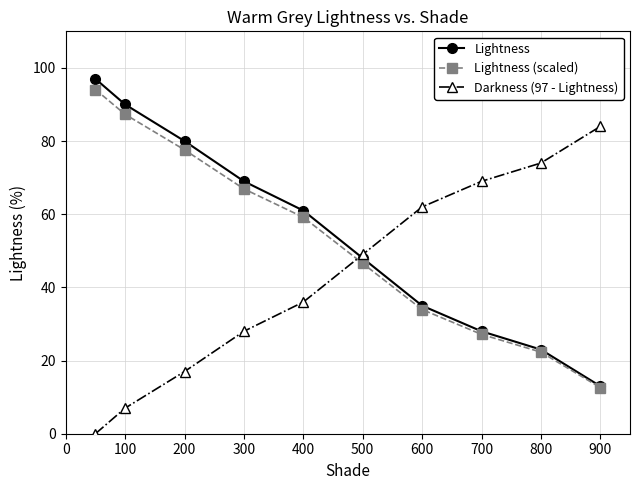

How many lines are shown in the chart?

3